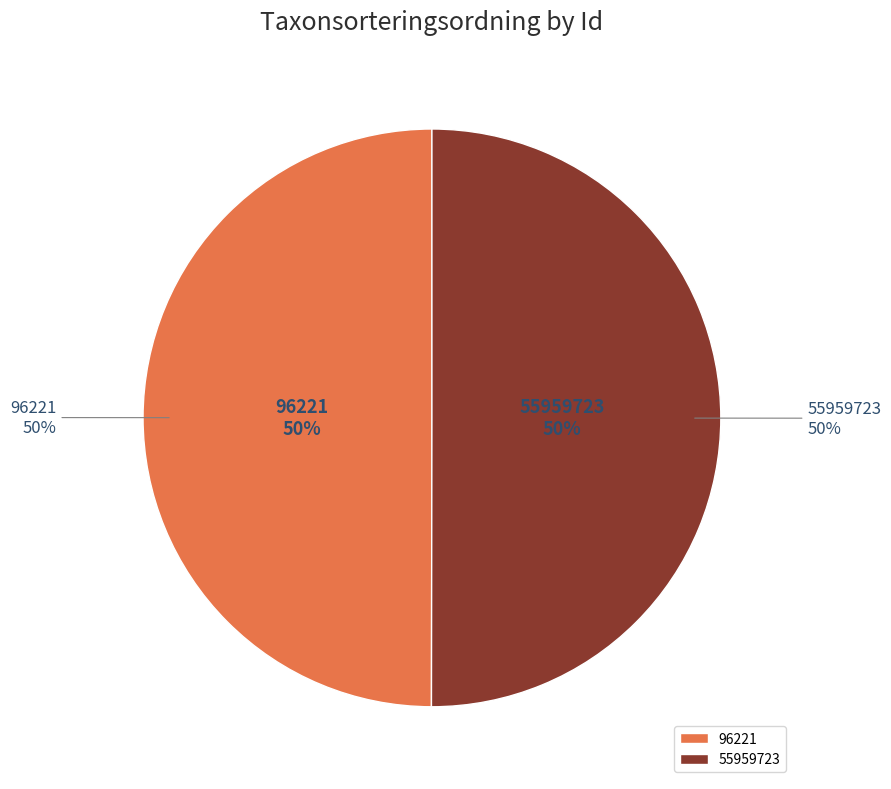

Is 96221 the majority of the pie?

No